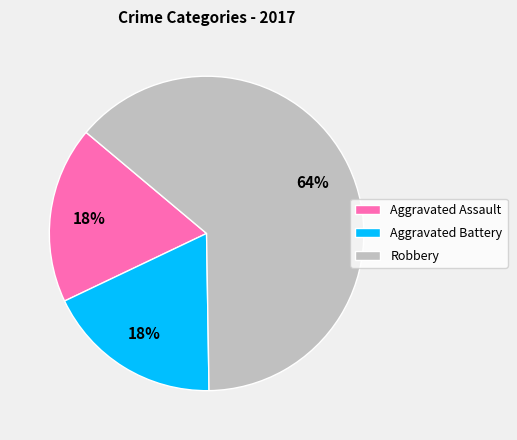

To the nearest percent, what is the average slice percentage?

33%